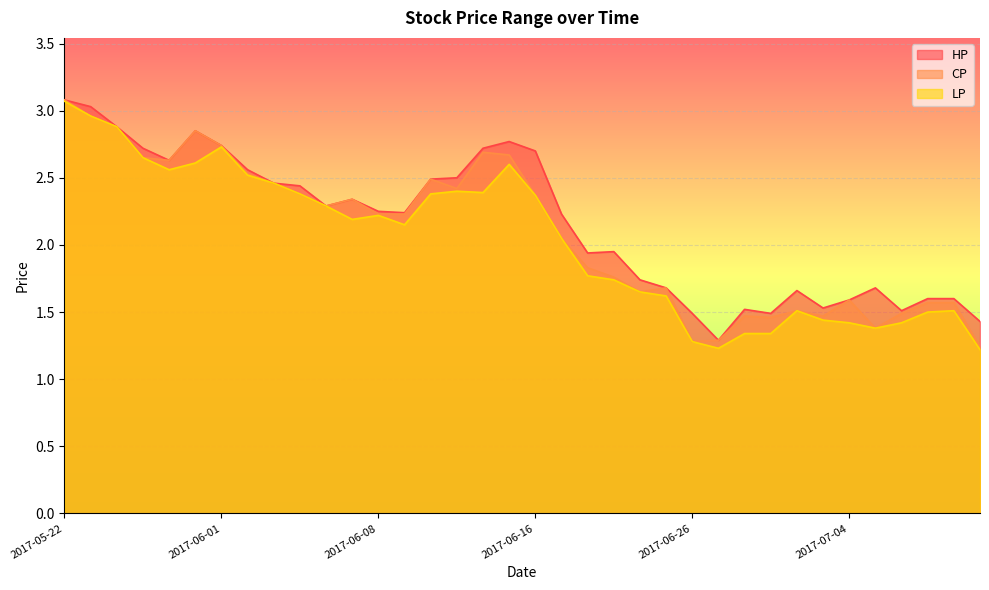

Does the chart display data point markers on the line(s)?

No